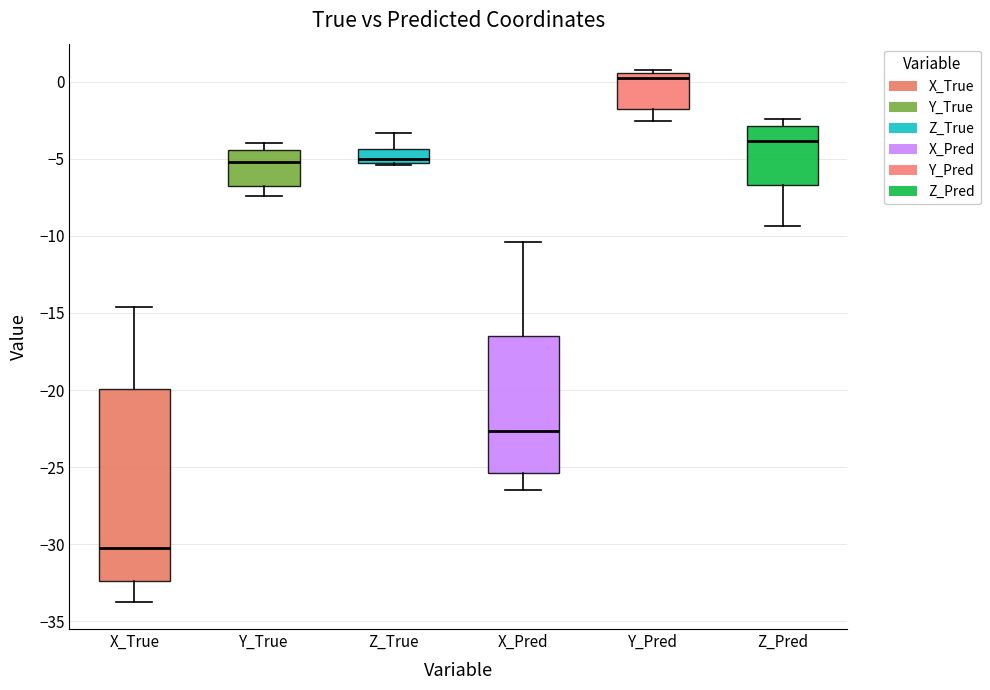

Where is the upper edge of the box for Z_Pred on the y-axis? The values are not printed on the chart, so give them approximately, as read against the axis.

-3.0